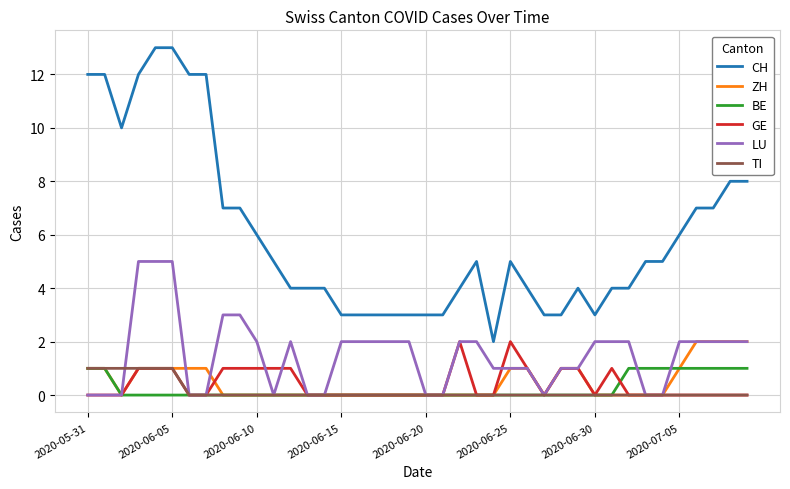

Which series has the largest range (max minus min)?

CH